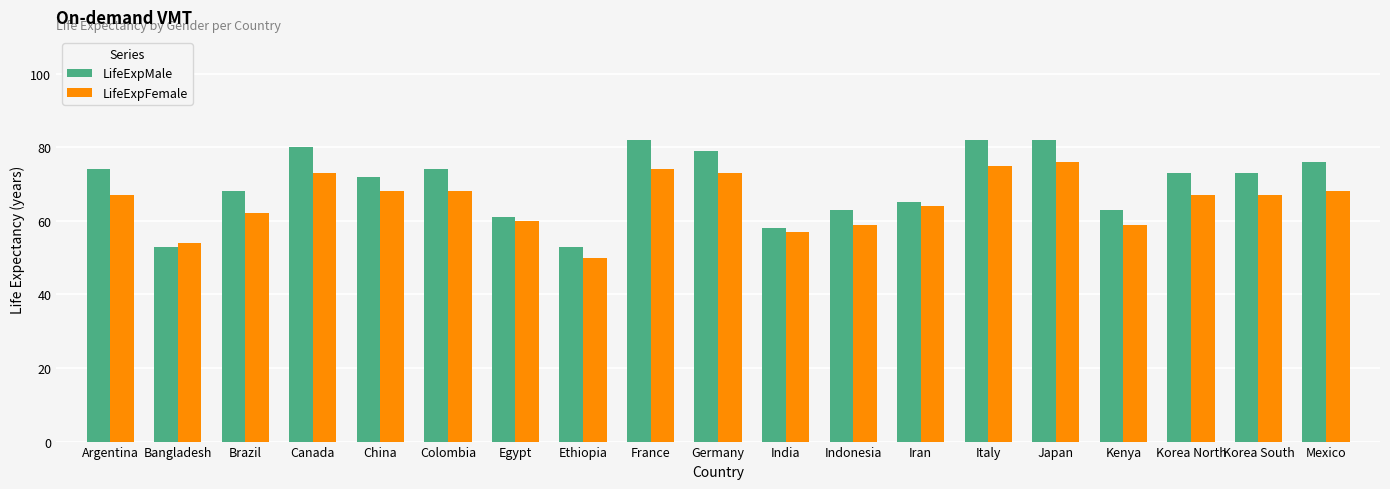

List the series in order of their overall mean, highest first.

LifeExpMale, LifeExpFemale